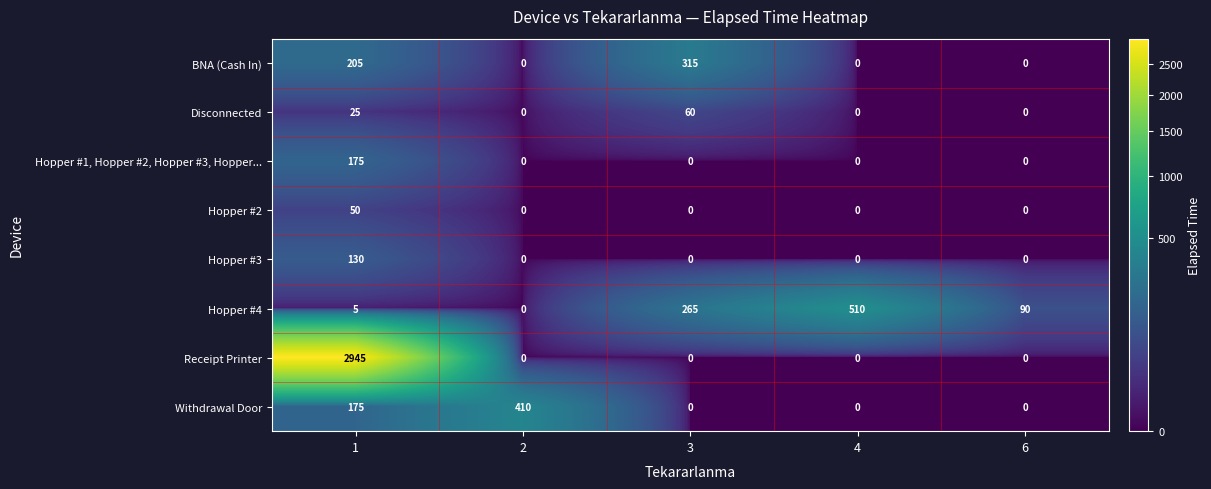

List the series in order of their peak value, highest first.

Receipt Printer, Hopper #4, Withdrawal Door, BNA (Cash In), Hopper #1, Hopper #2, Hopper #3, Hopper..., Hopper #3, Disconnected, Hopper #2